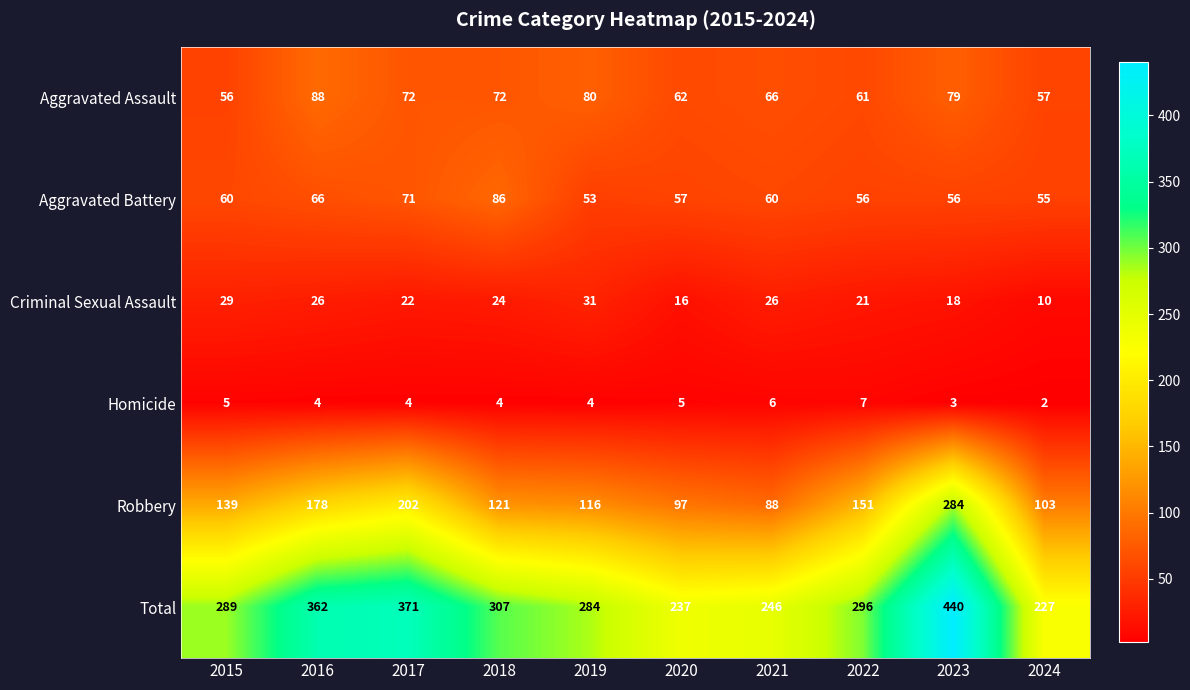

What is the sum of the Aggravated Battery values at 2021 and 2019?

113